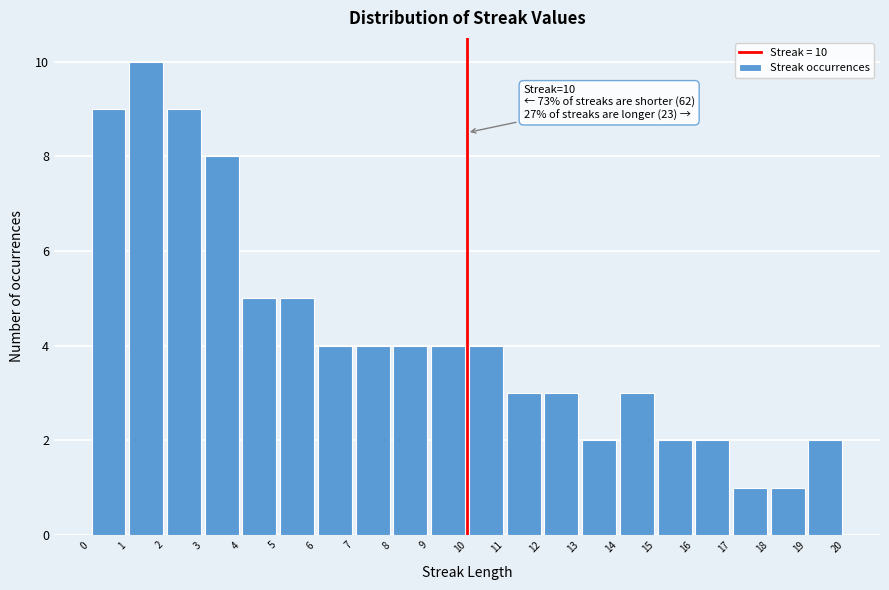

Which range on the x-axis has the tallest bar?

1 to 2